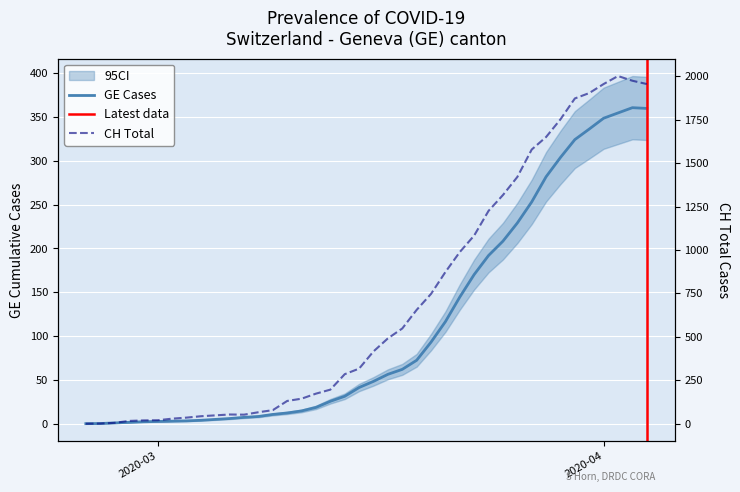

Which series ends up on top after the final intersection of CH and GE?

CH